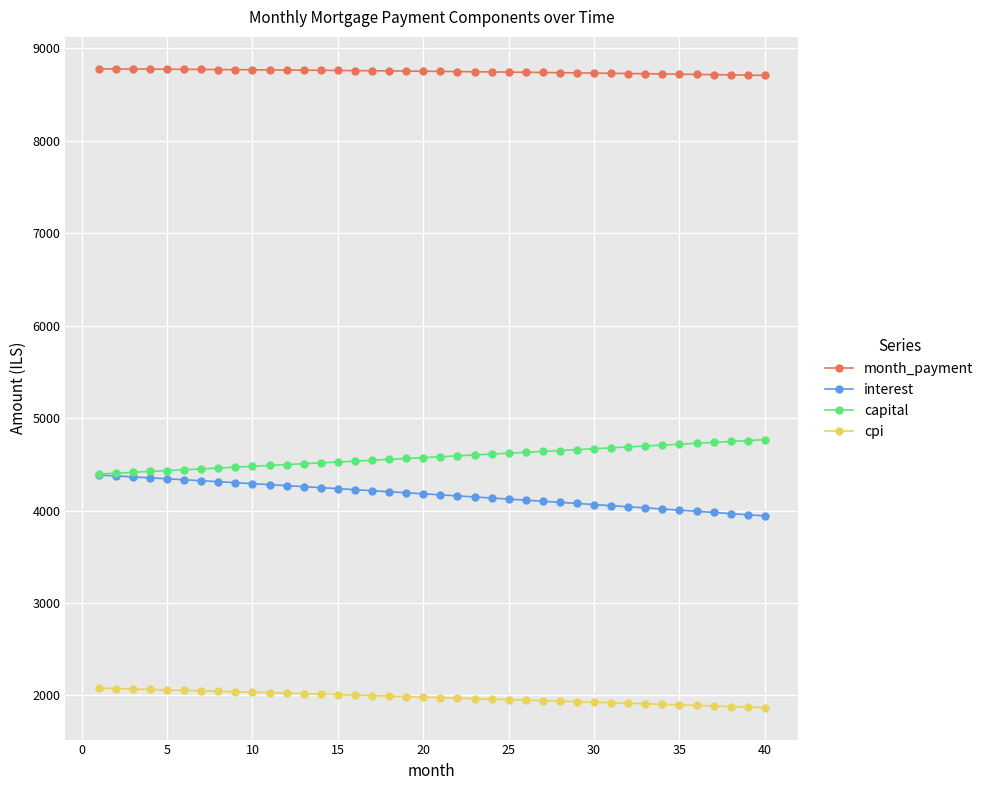

What is the highest value of the cpi series?

2078.5